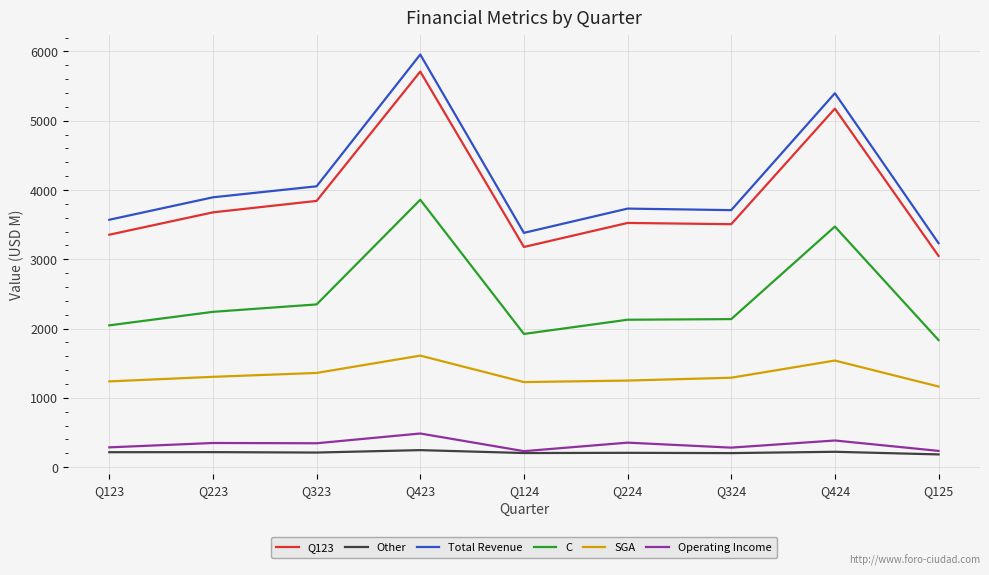

How many categories are shown in the chart?

9